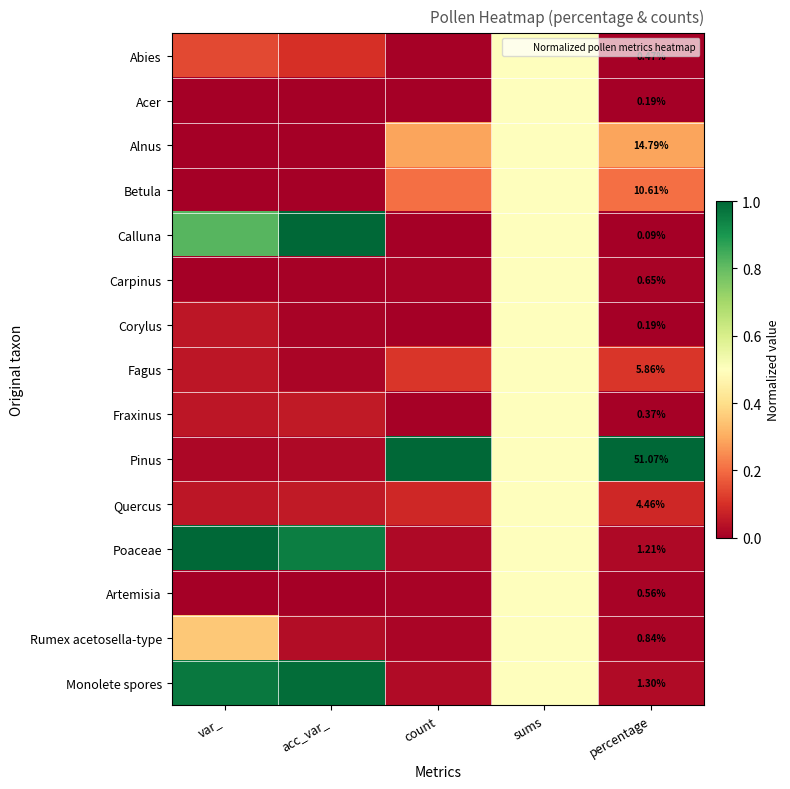

How many distinct data groups are displayed?

15